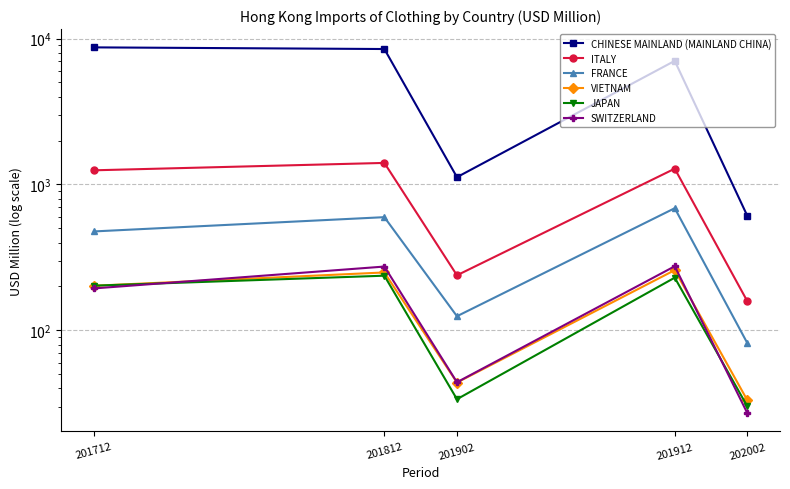

What is the highest value of the VIETNAM series?

258.8